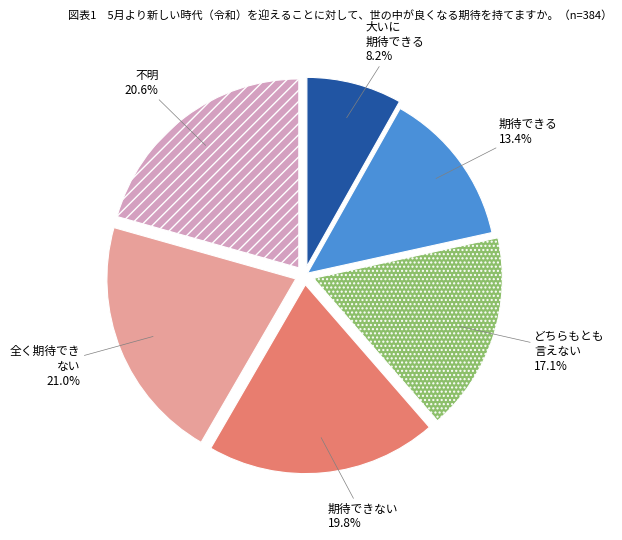

How many segments does this pie chart have?

6